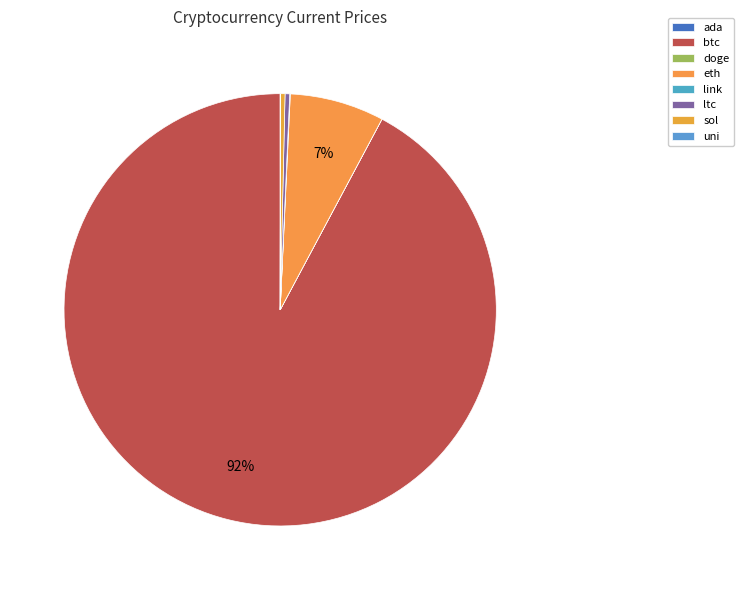

What percentage is NOT represented by ada?

100.0%